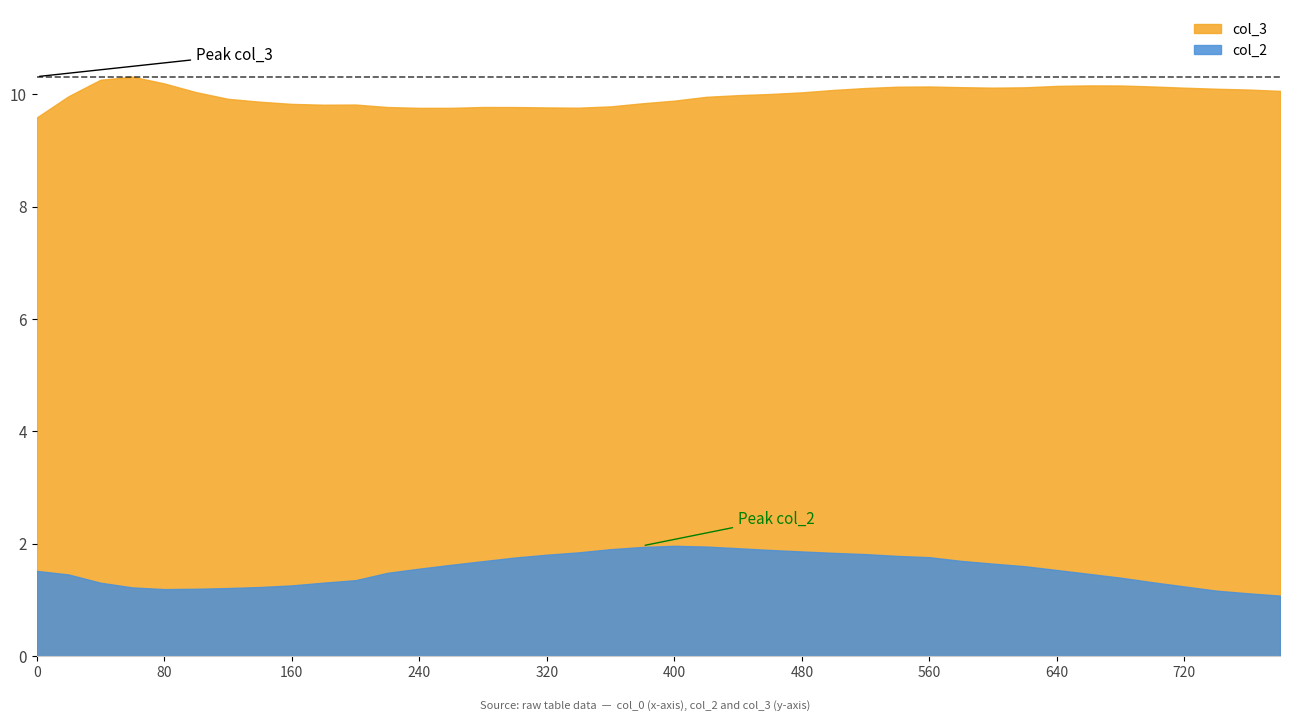

What is the total value across all series at 380?

11.8